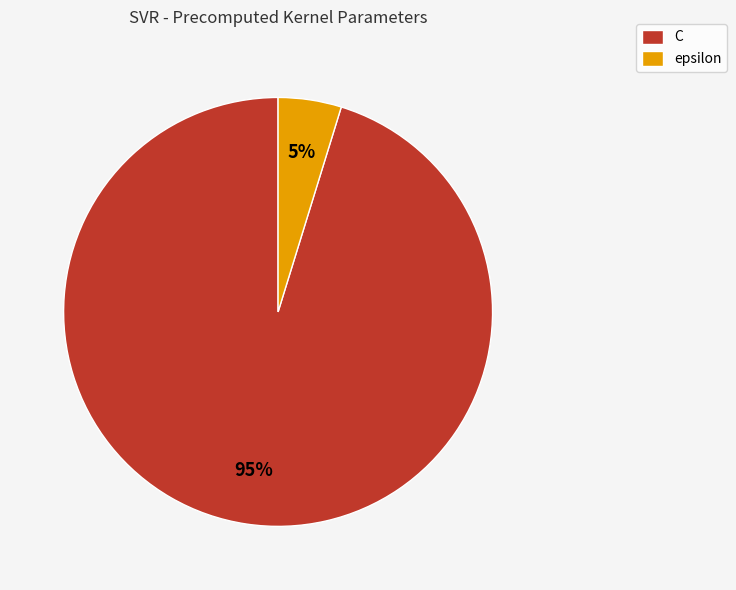

Count the number of slices in the pie.

2